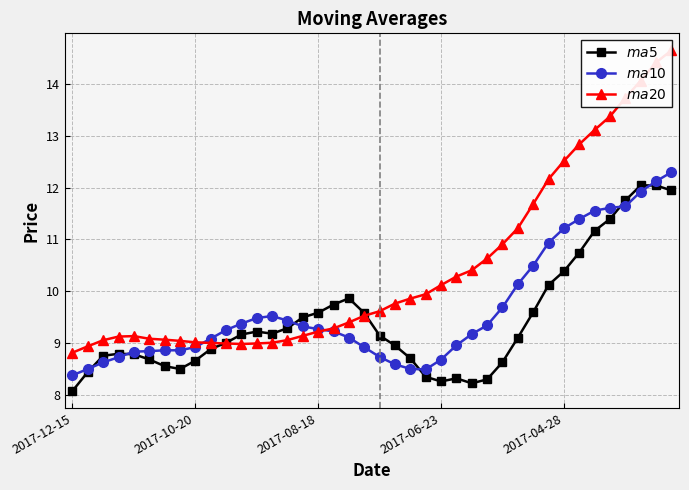

What is the value of the $ma5$ point at the 39th from the left?

12.0